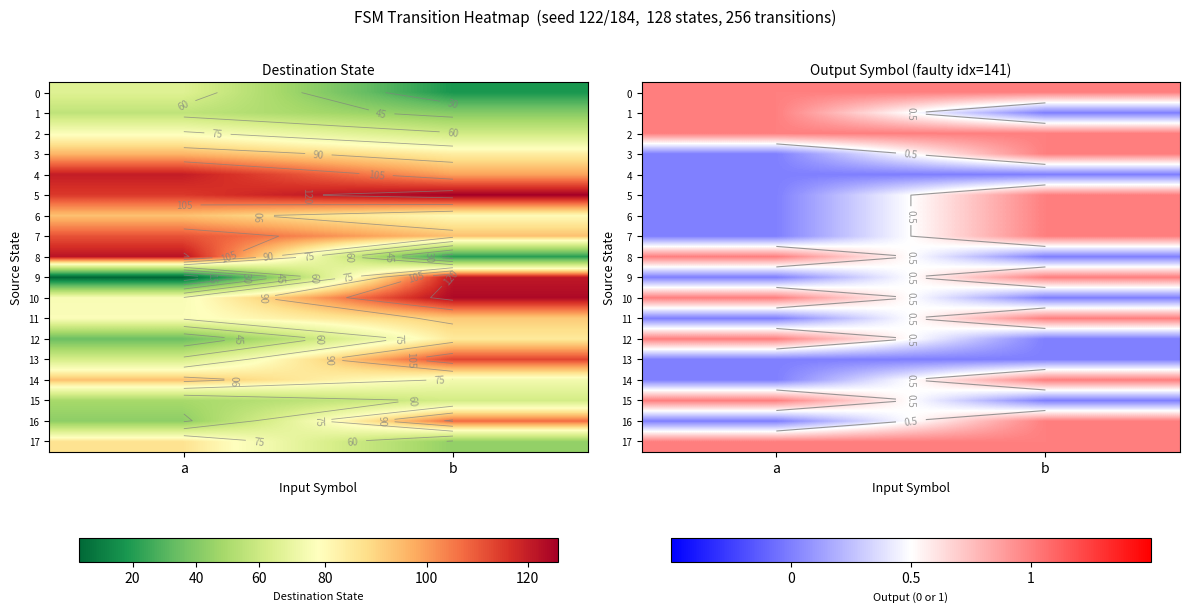

The value of 15 at a is 2. True or false?

False